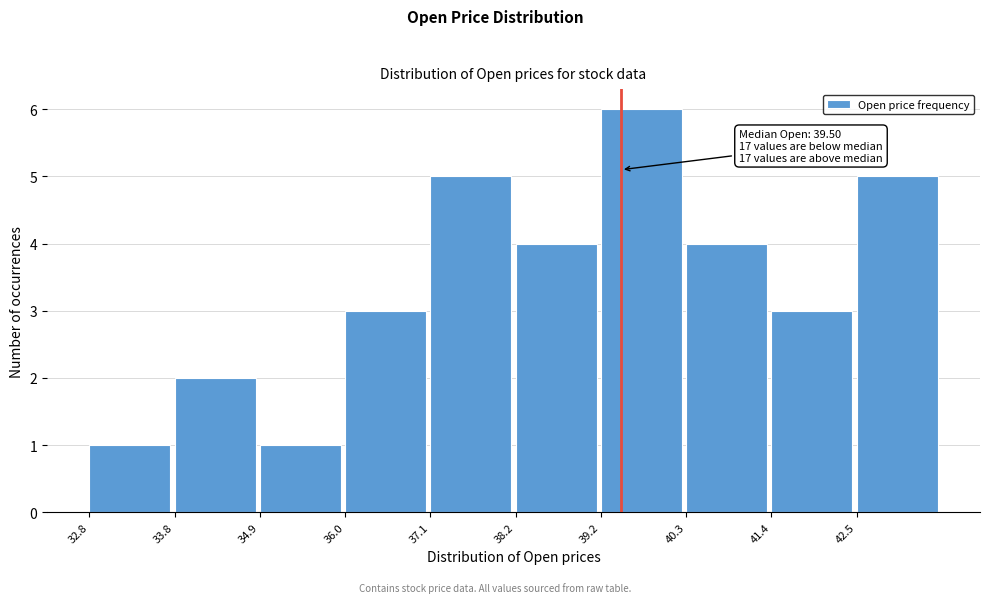

Which range on the x-axis has the tallest bar?

39.2 to 40.4